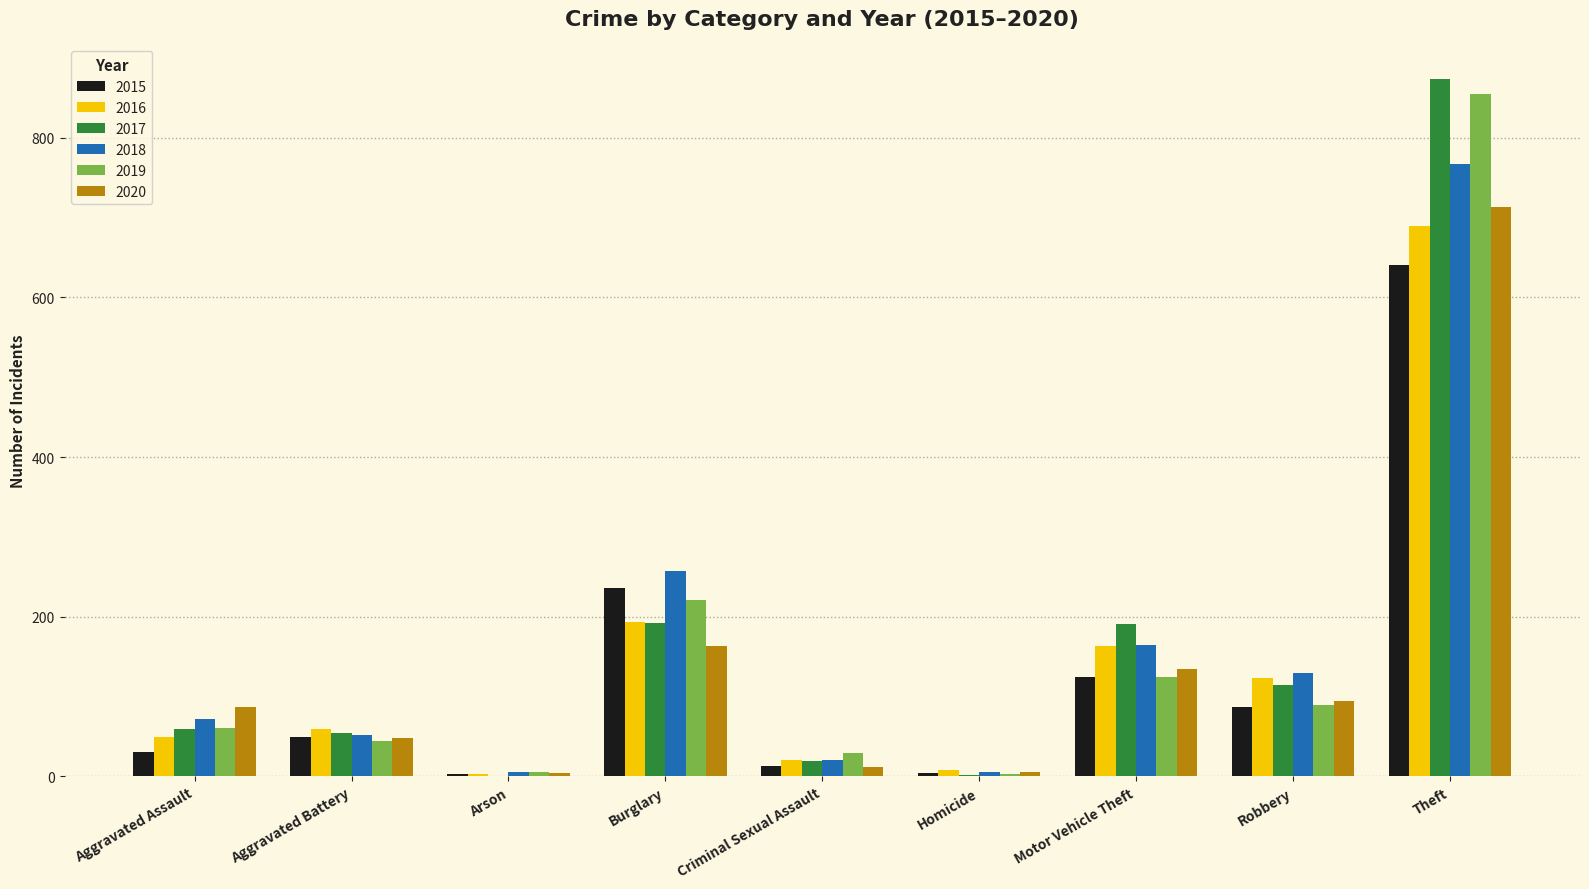

Which series has the widest spread of values?

2017